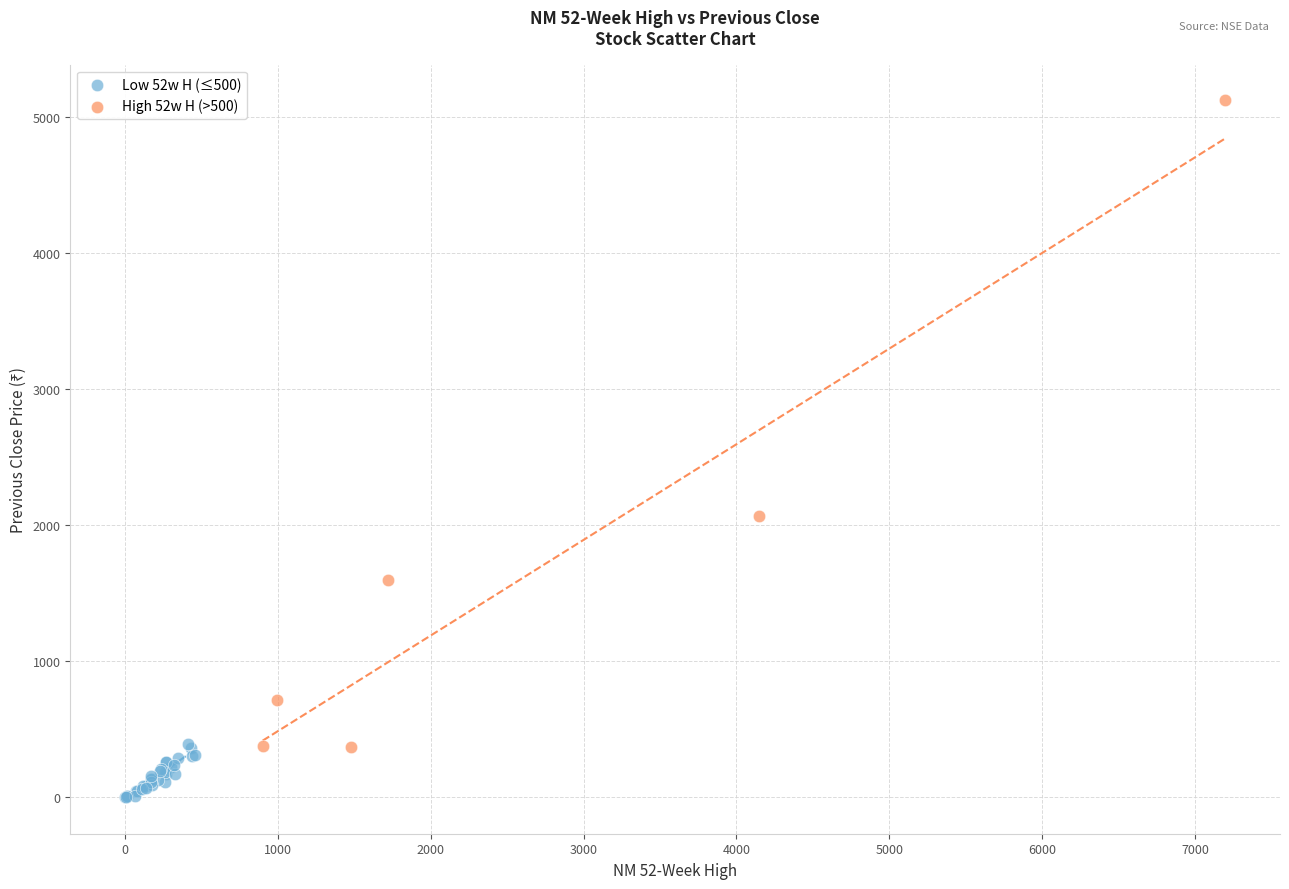

Which series has the widest spread of Y values?

High 52w H (>500)